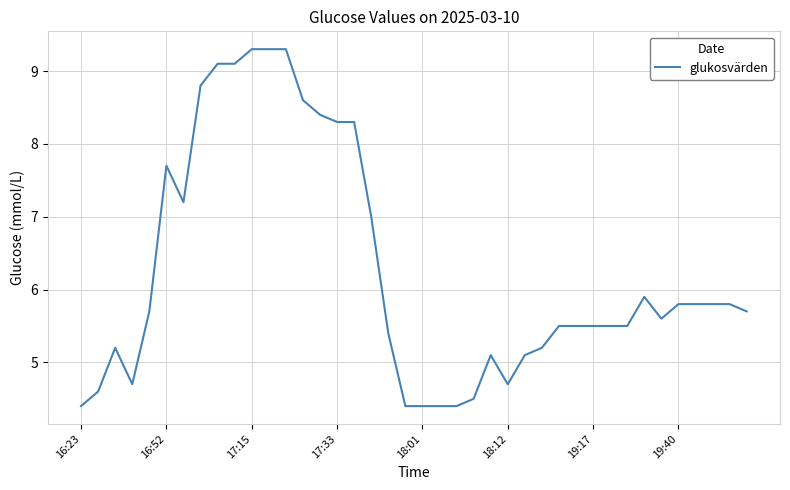

What is the greatest value displayed?

9.3